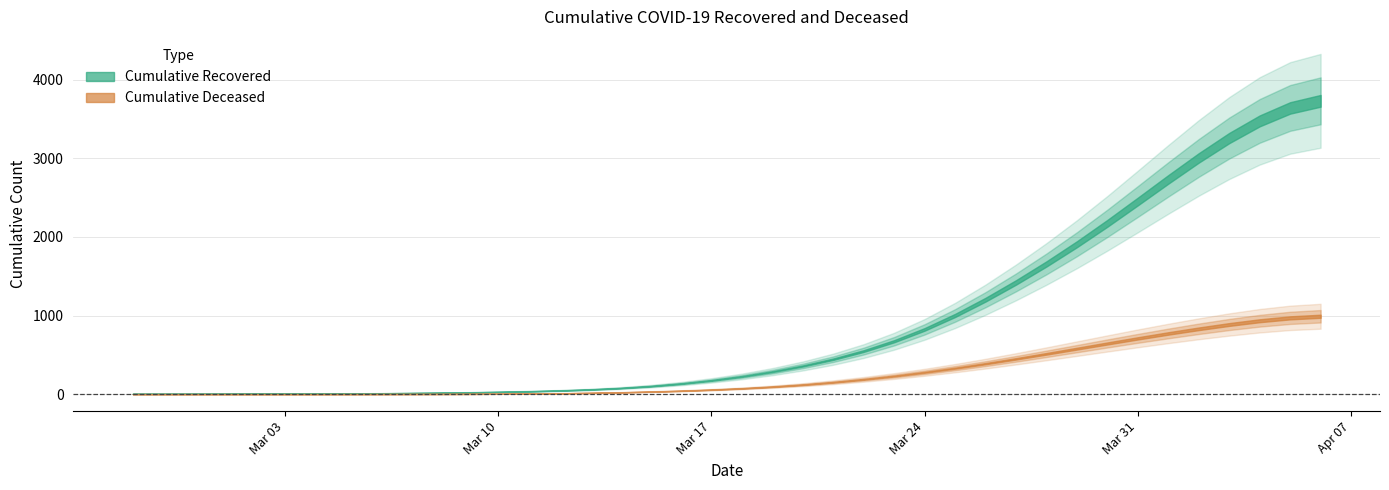

What is the total value across all series at 2020-02-28?

4